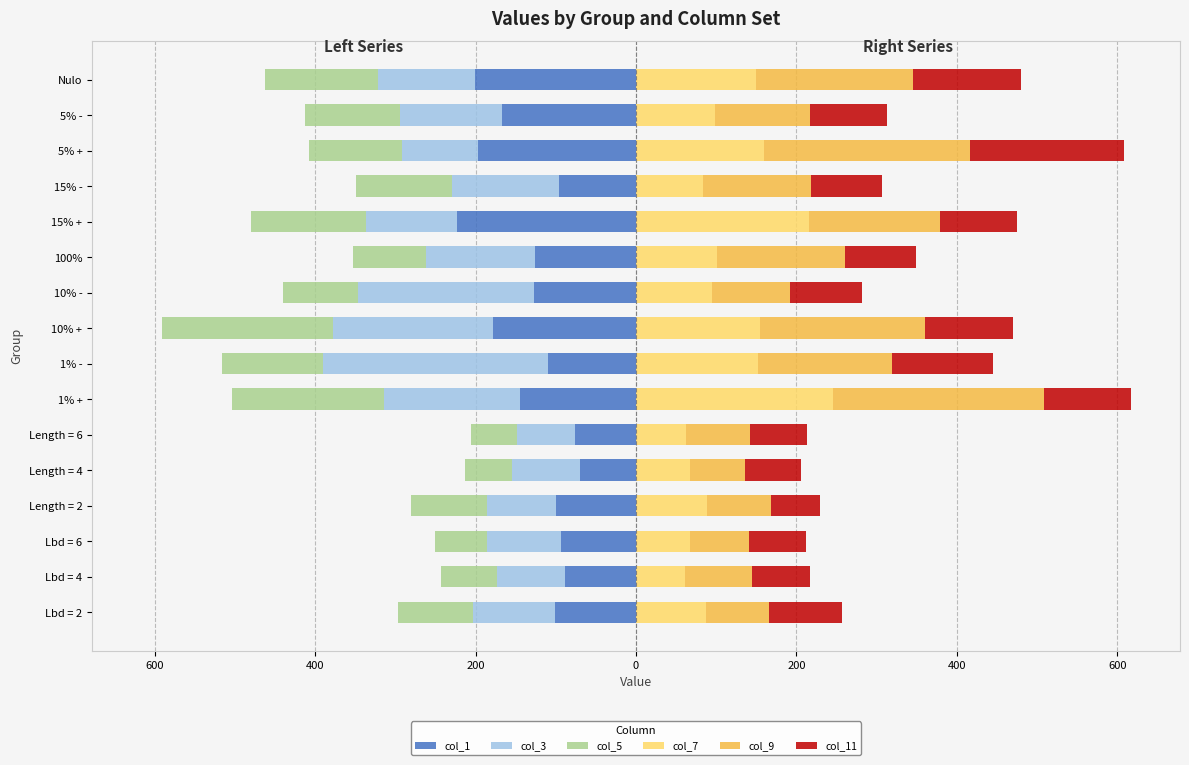

What are all the series names shown in the legend?

col_1, col_3, col_5, col_7, col_9, col_11